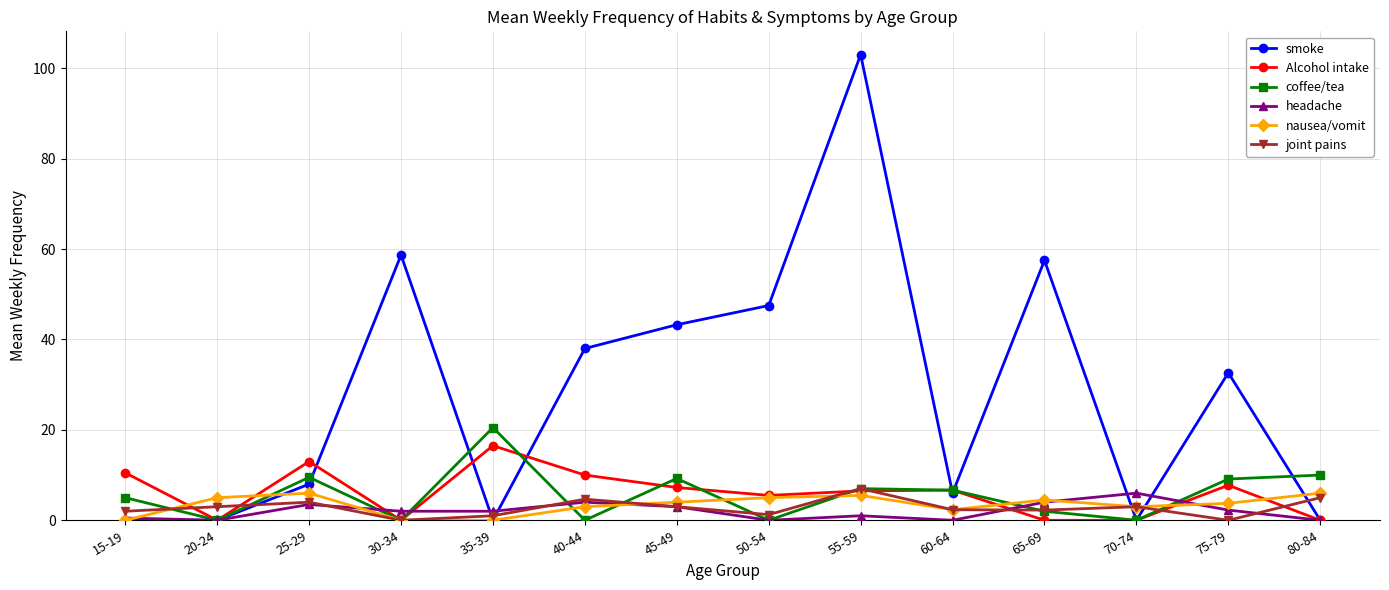

What value does the nausea/vomit series have at 80-84?

6.0